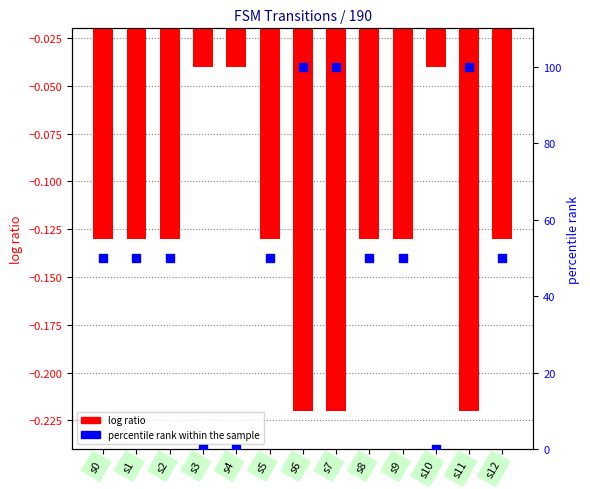

Which series contains the lowest Y value?

log ratio